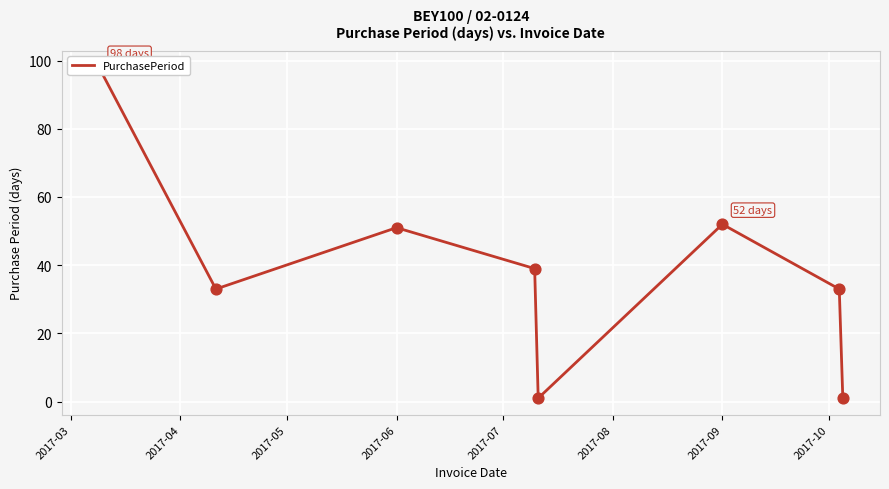

What is the change in value from 2017-04 to 2017-10?

-32